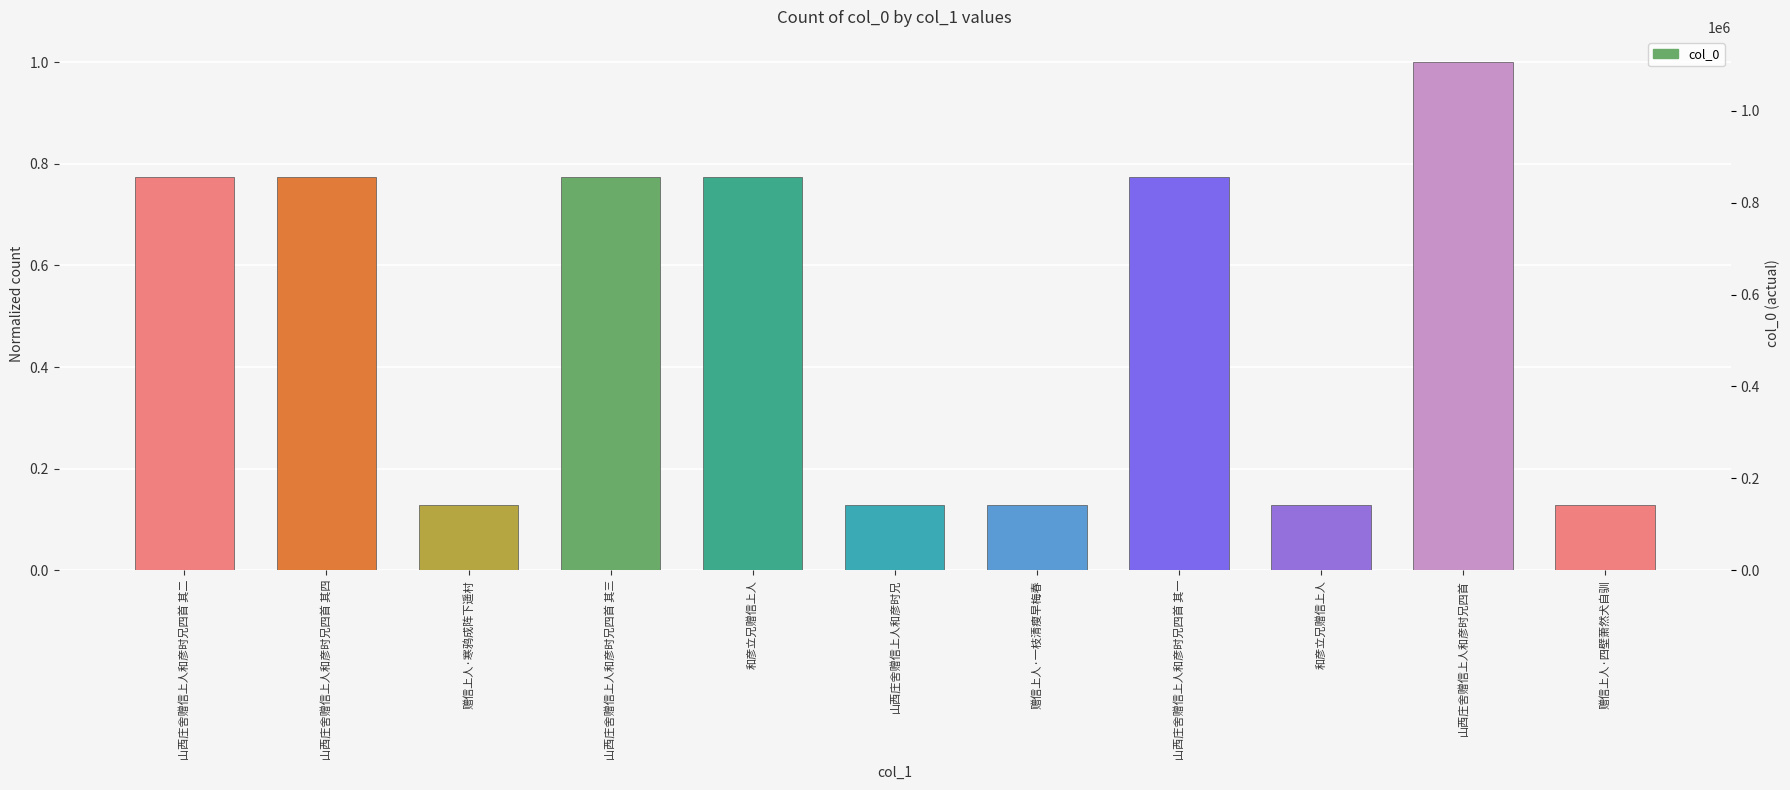

What is the value of the 8th bar from the left?

0.8